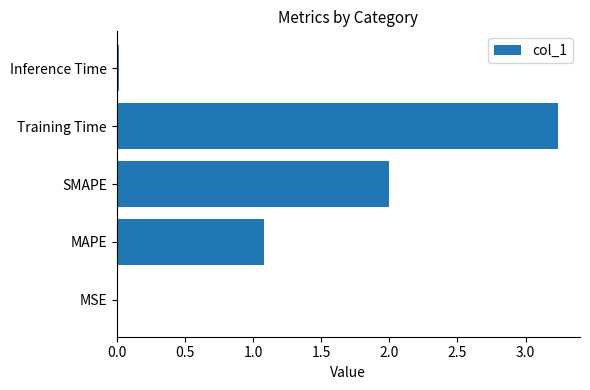

Which has a higher value, SMAPE or Training Time?

Training Time